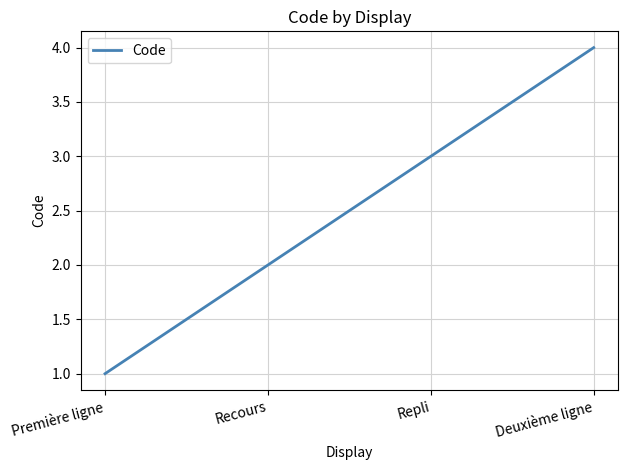

Rank the categories by value from highest to lowest.

Deuxième ligne, Repli, Recours, Première ligne